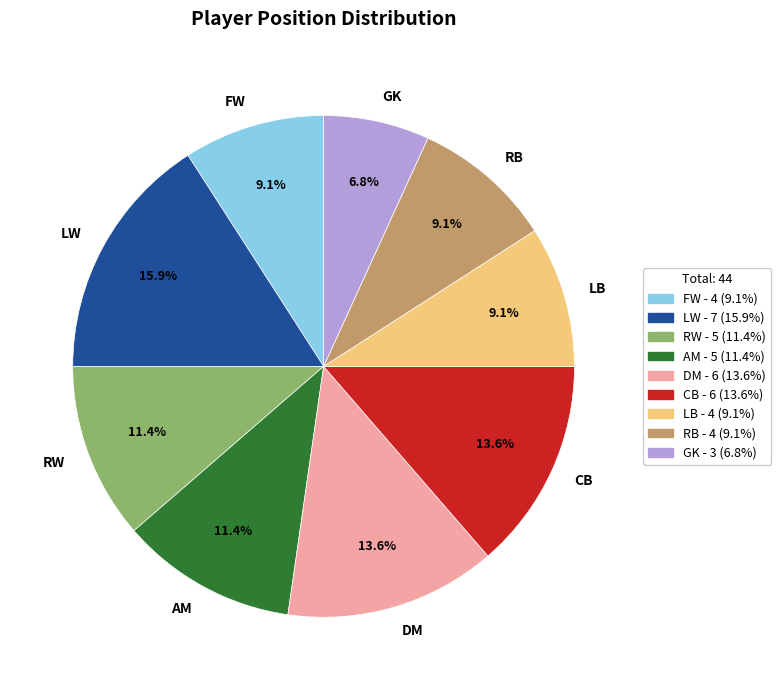

Is CB the majority of the pie?

No